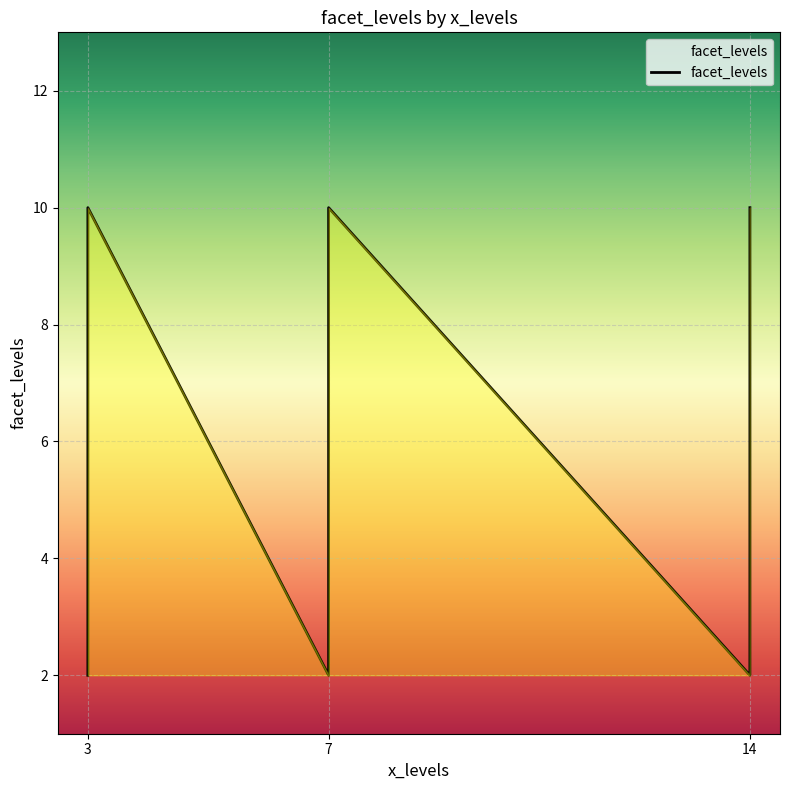

What is the smallest value displayed?

2